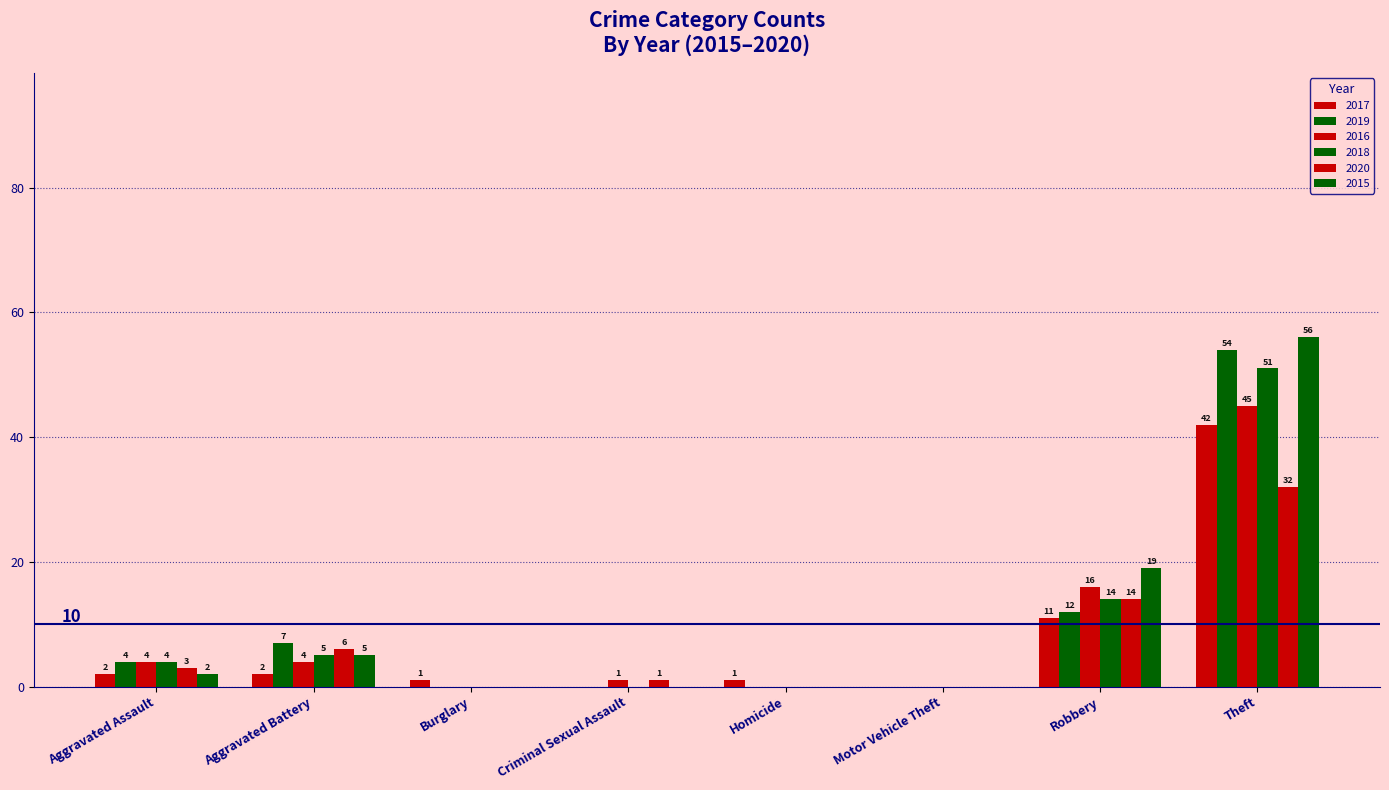

Rank the series by their maximum value, from highest to lowest.

2015, 2019, 2018, 2016, 2017, 2020